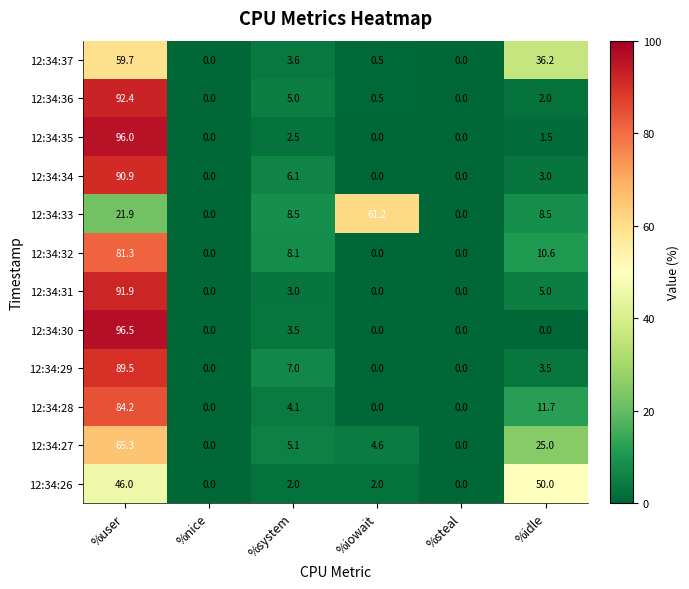

At which category does the chart reach its peak across all series?

%user